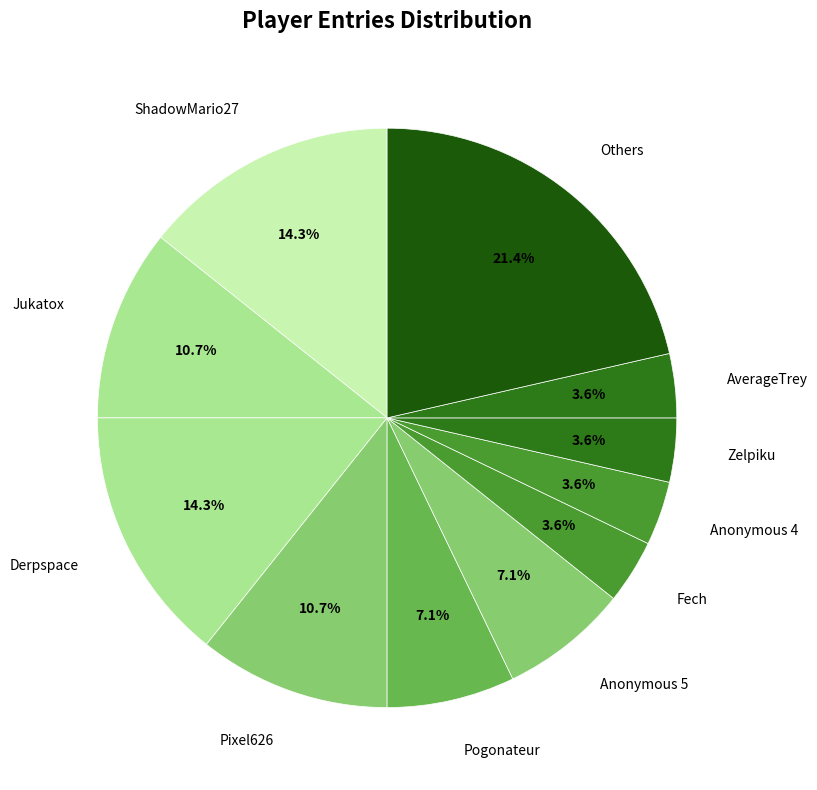

Is there any slice that represents more than half of the pie?

No